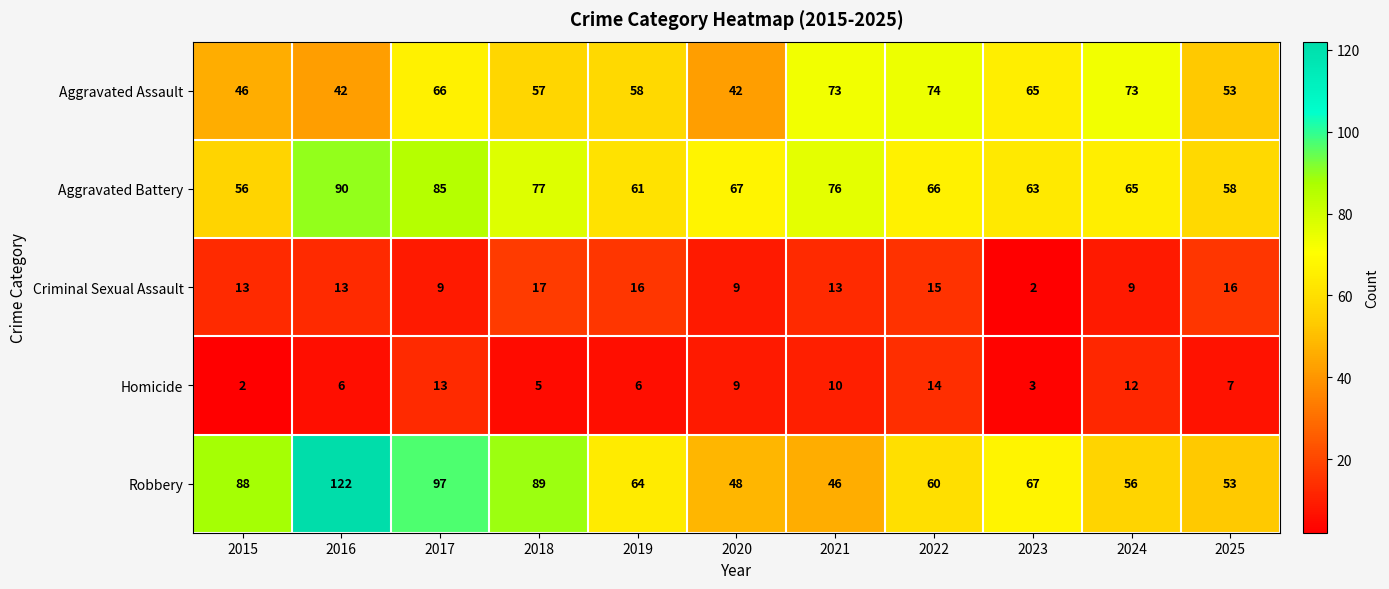

Which label corresponds to the largest value in the chart?

2016